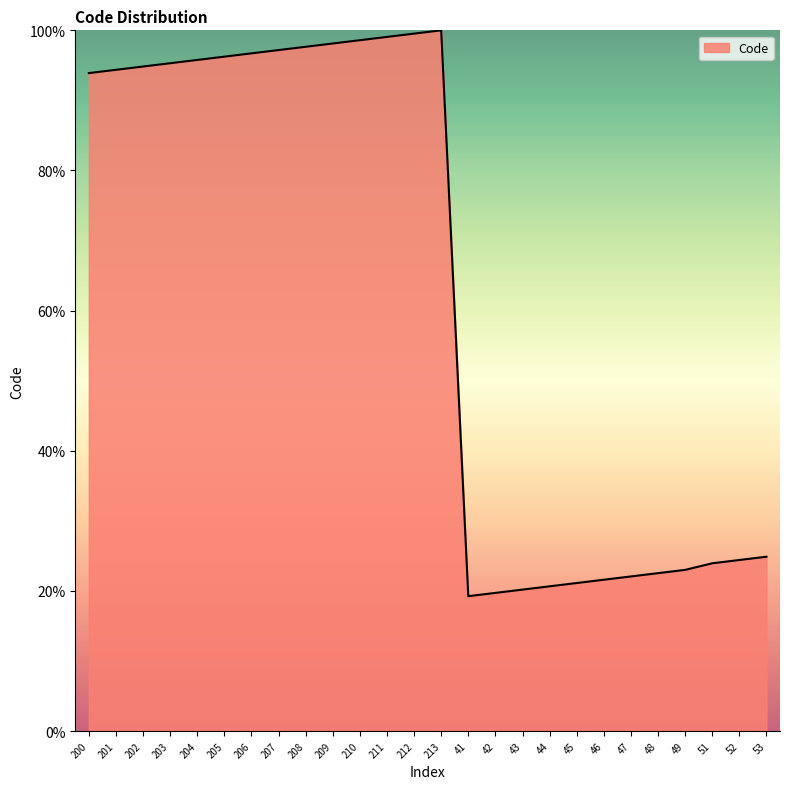

What is the greatest value displayed?

100.0